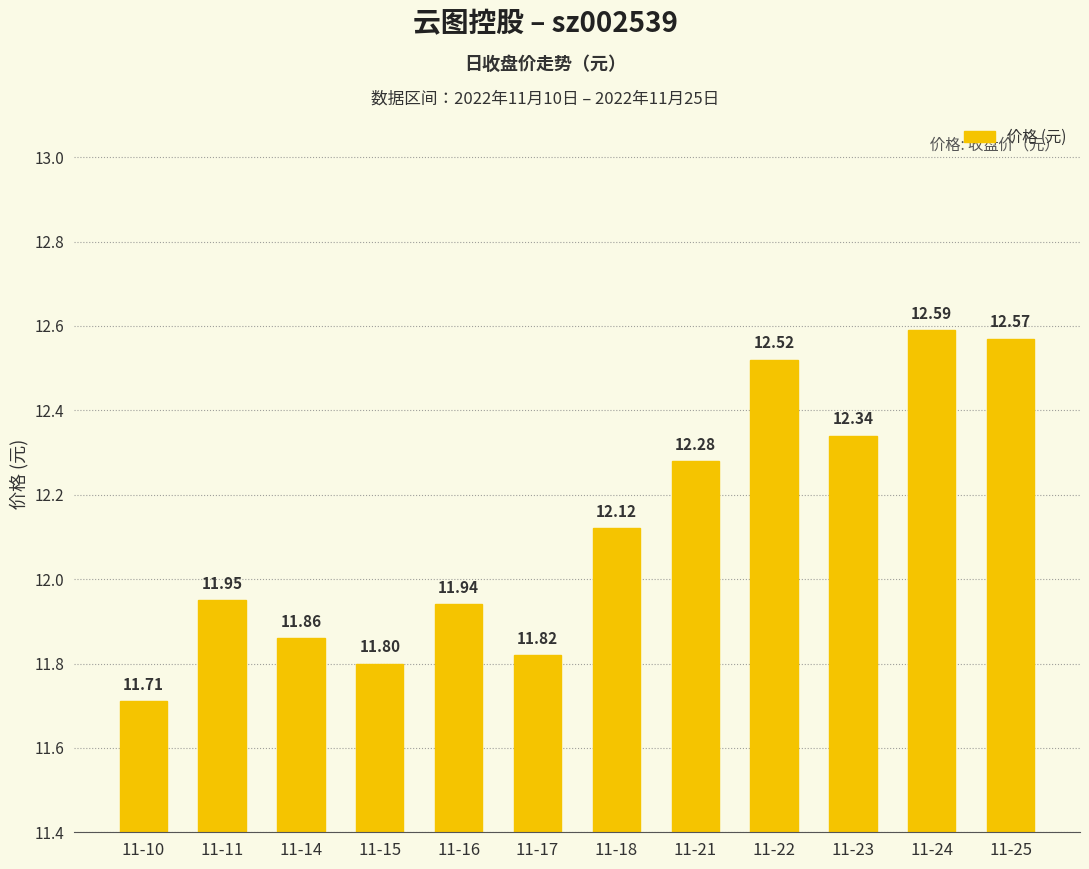

Rank the categories by value from lowest to highest.

11-10, 11-15, 11-17, 11-14, 11-16, 11-11, 11-18, 11-21, 11-23, 11-22, 11-25, 11-24